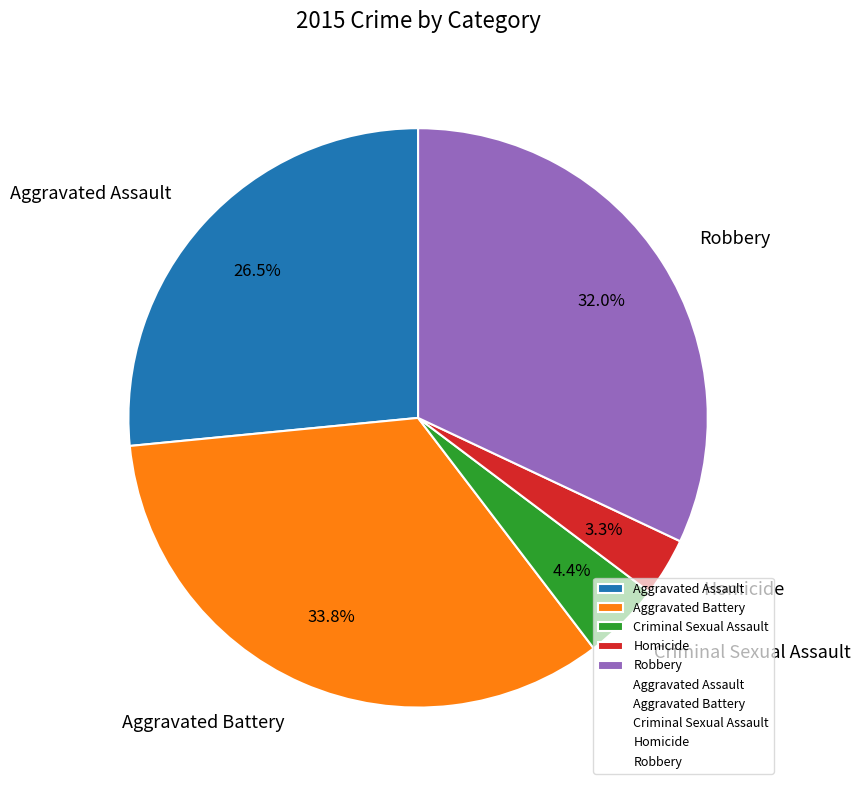

Between Aggravated Battery and Aggravated Assault, which is larger?

Aggravated Battery